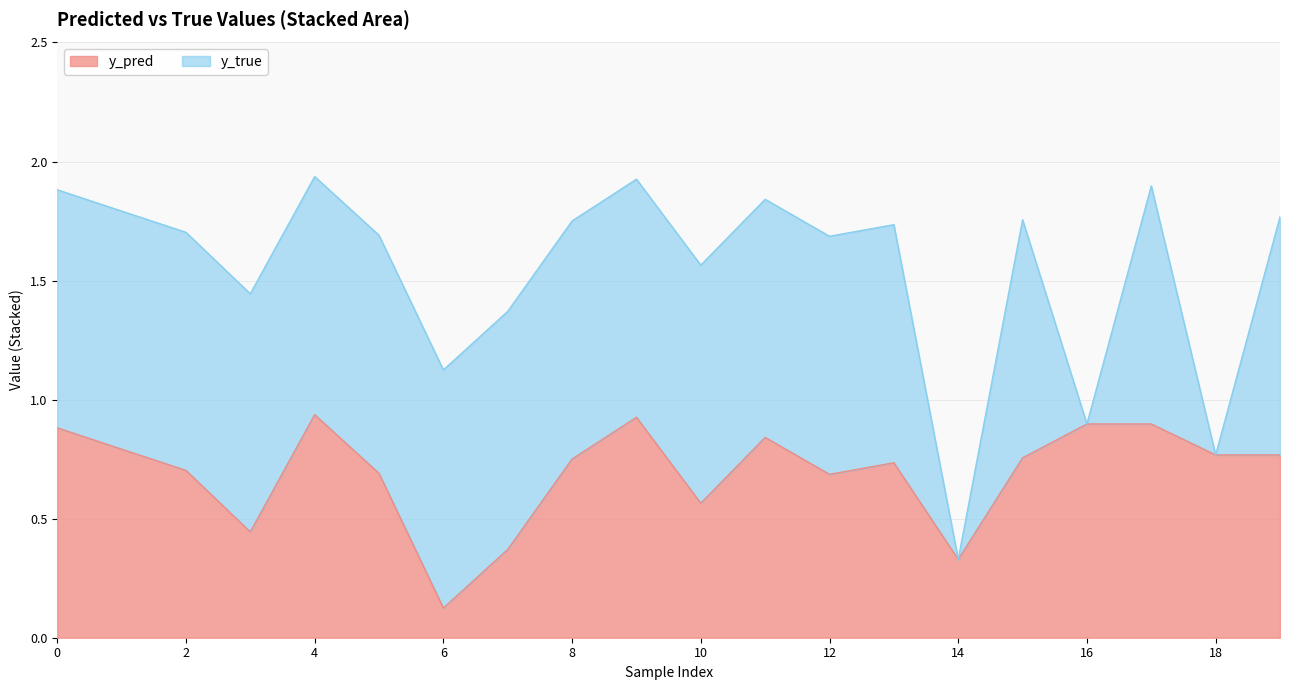

Where is the first local minimum?

3